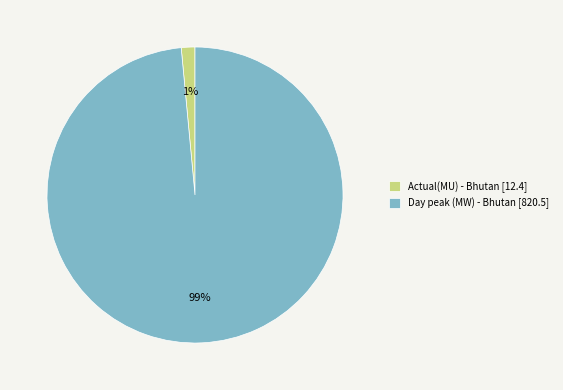

Is Actual(MU) the majority of the pie?

No